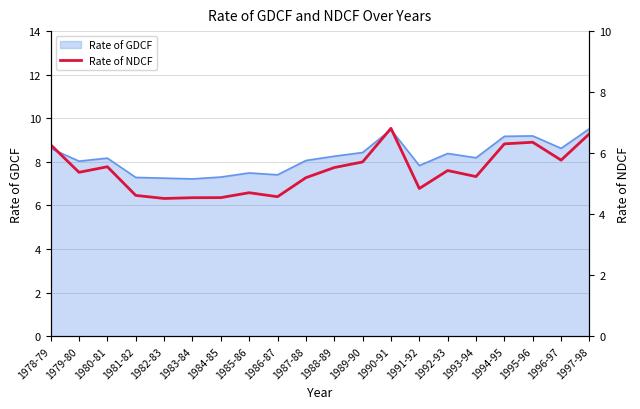

Approximately how many times larger is the value at 1989-90 compared to 1987-88?

1.1